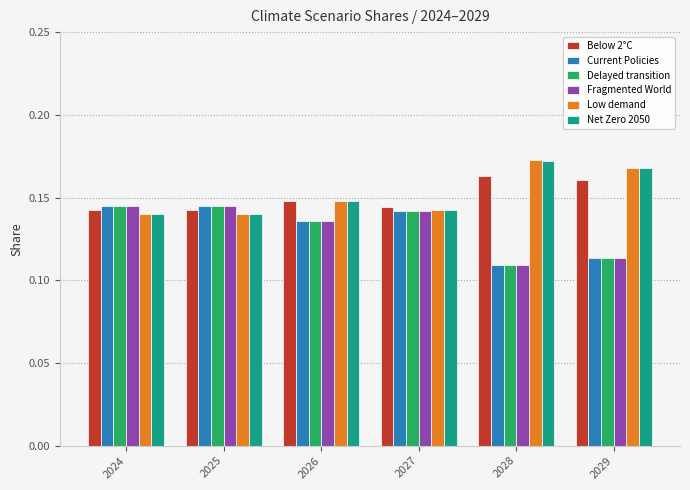

What is the total value across all series at 2027?

0.9